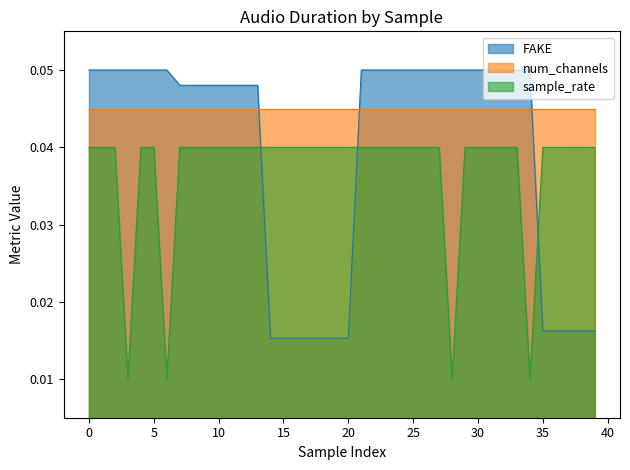

Which series has the widest spread of values?

FAKE